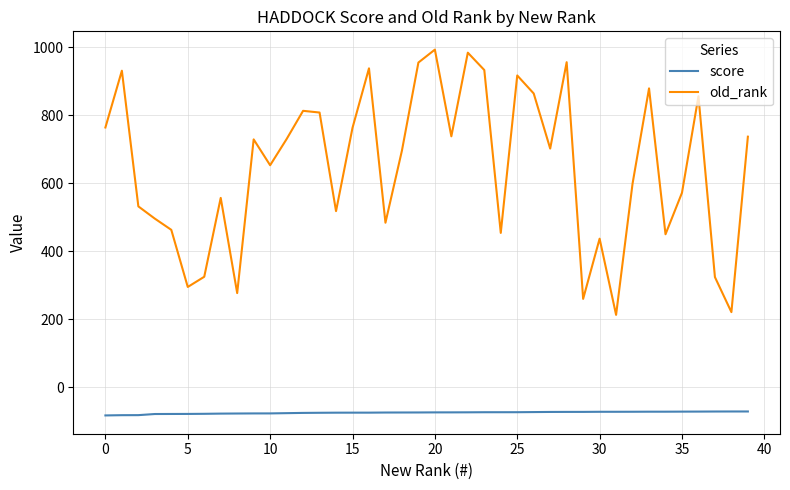

What is the highest value of the score series?

-71.2